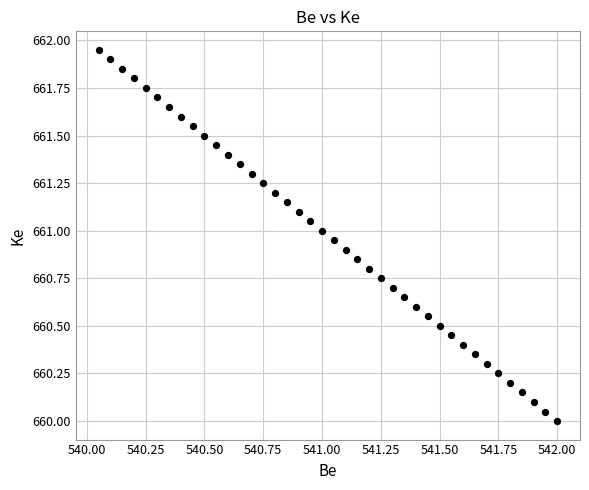

What is the range of X values (max minus min)?

2.0